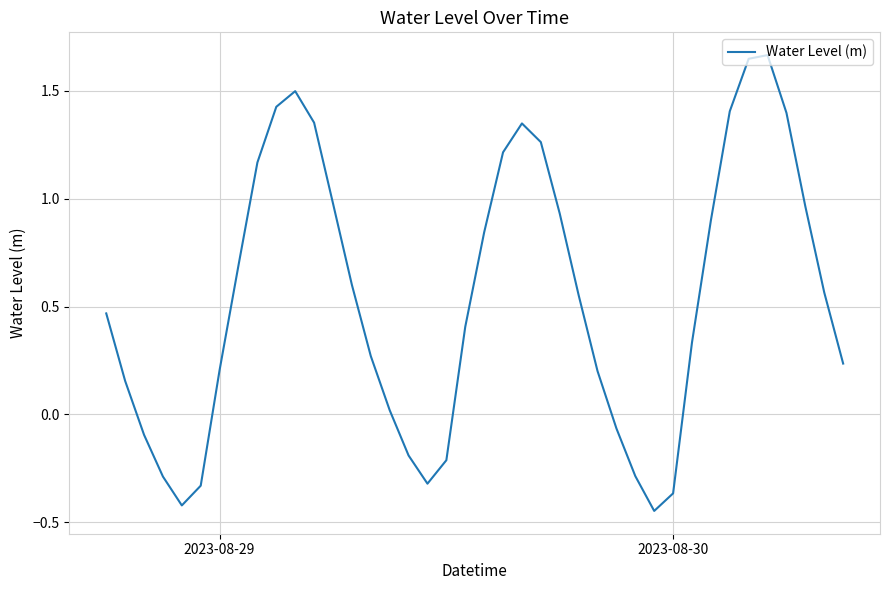

What is the difference between the maximum and minimum values?

2.1